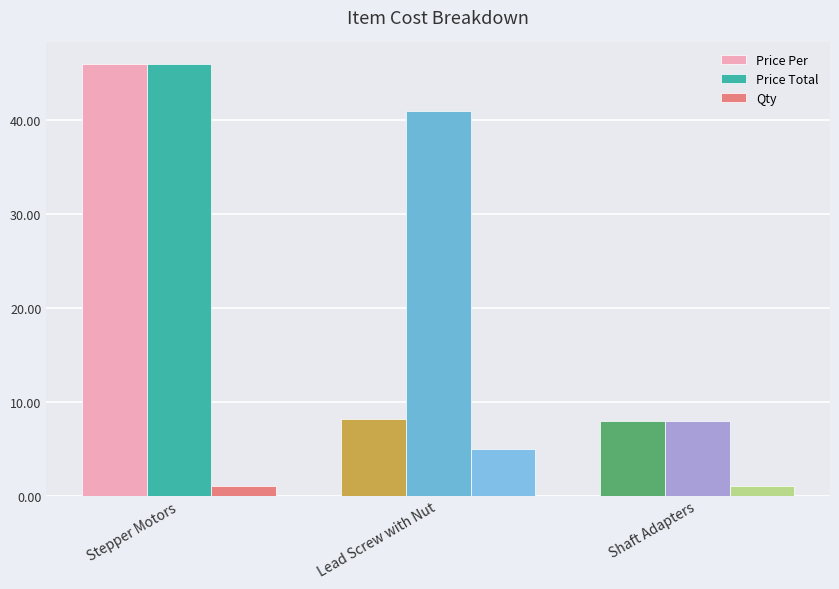

What is the difference between the highest and lowest values at Stepper Motors?

45.0